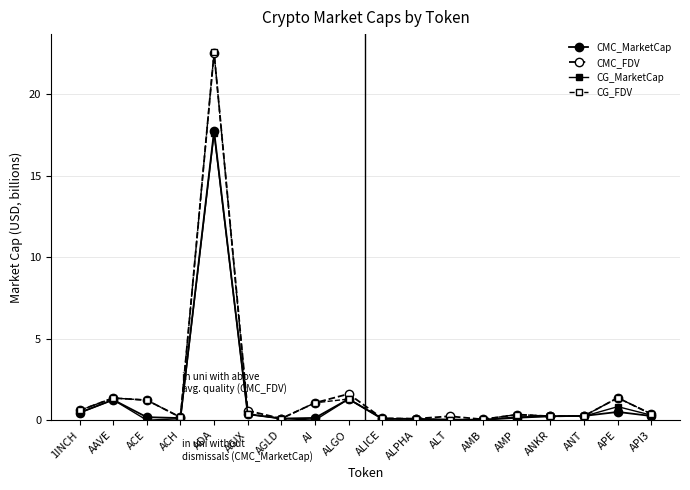

What is the sum of all CMC_FDV values?

32.3